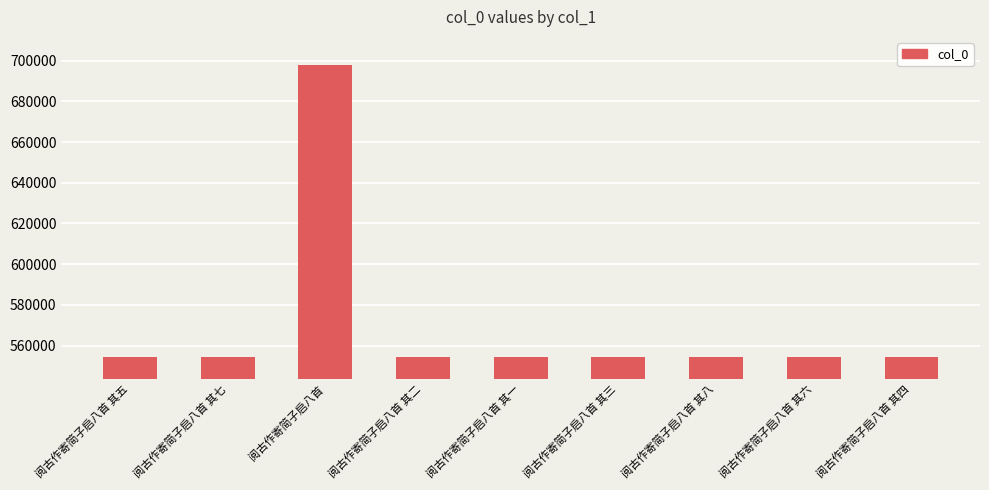

How many bars are there in total?

9